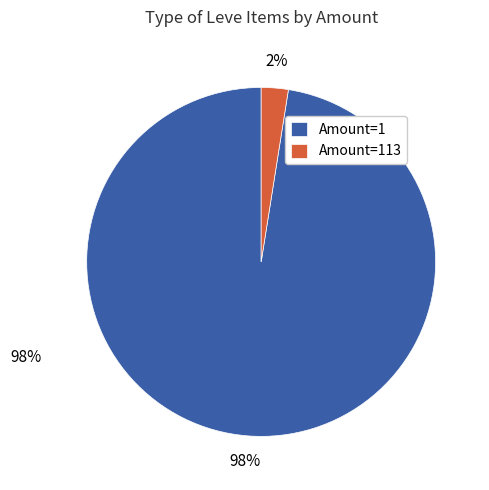

Between Amount=1 and Amount=113, which is larger?

Amount=1